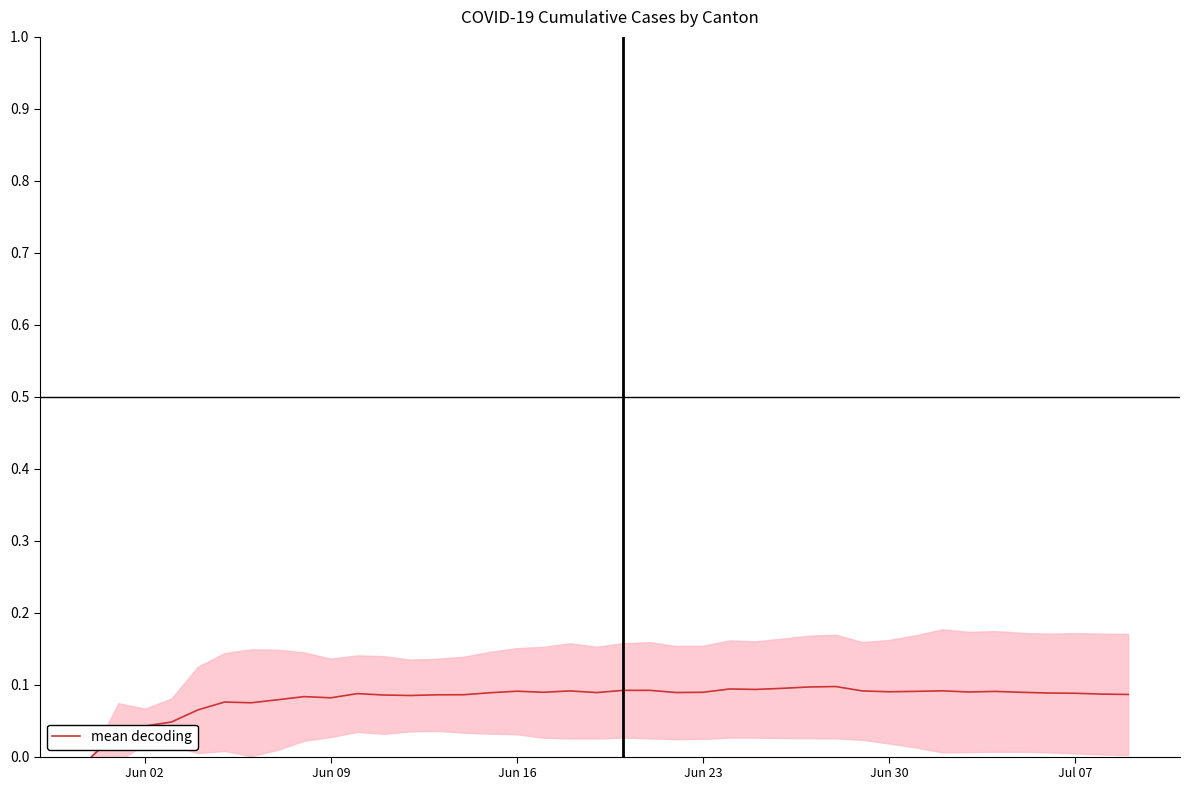

Does the chart display data point markers on the line(s)?

No